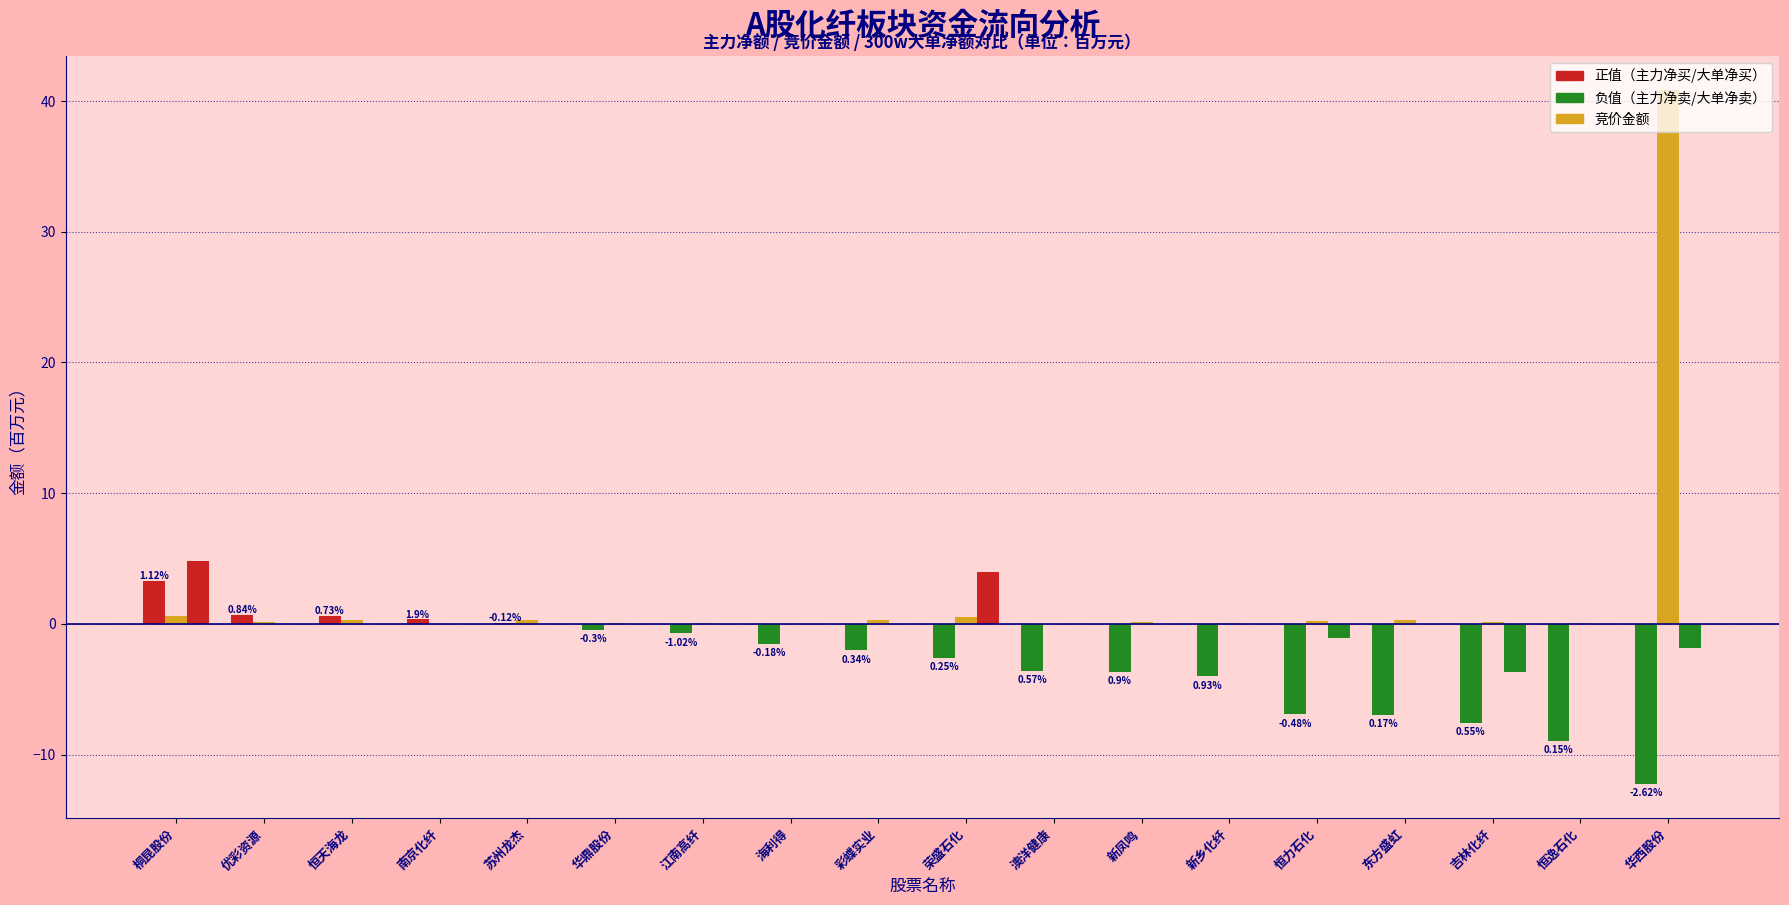

Are the bars horizontal?

No